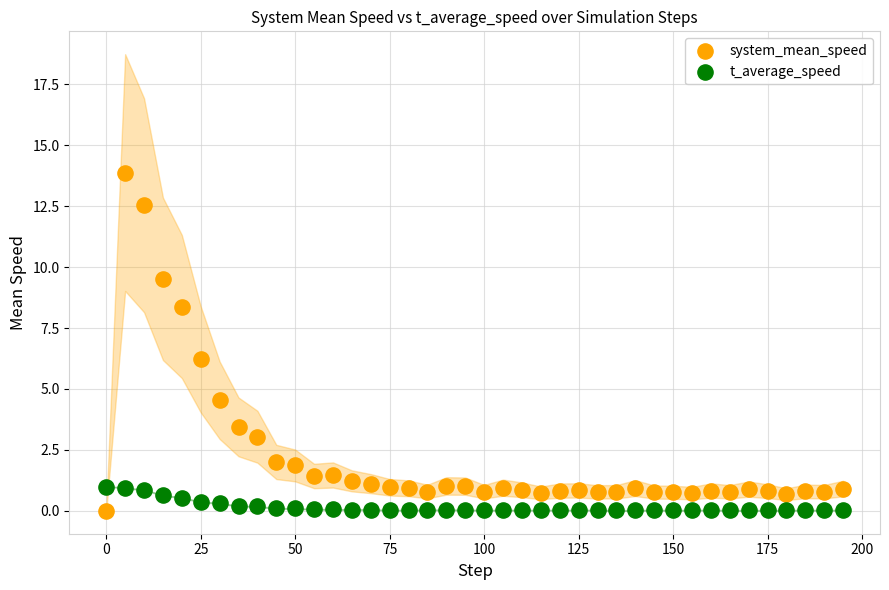

What is the X range (max minus min) for the scatter plot?

195.0